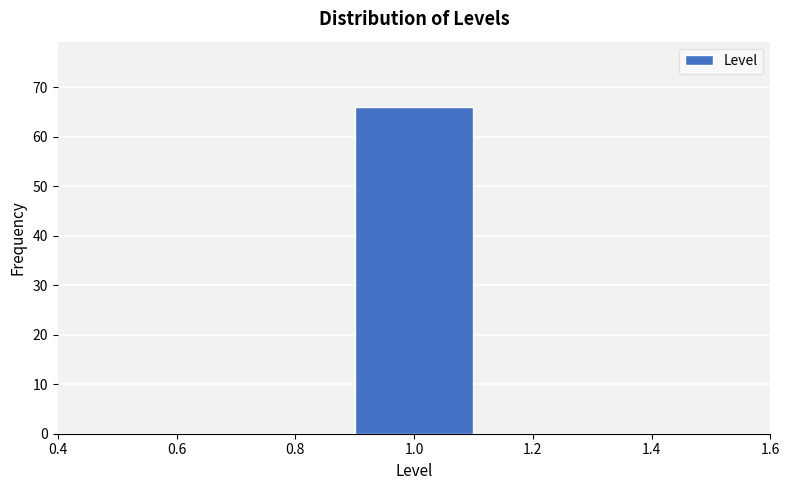

How tall is the bar that spans 0.9 to 1.1 on the x-axis? The values are not printed on the chart, so give them approximately, as read against the axis.

66